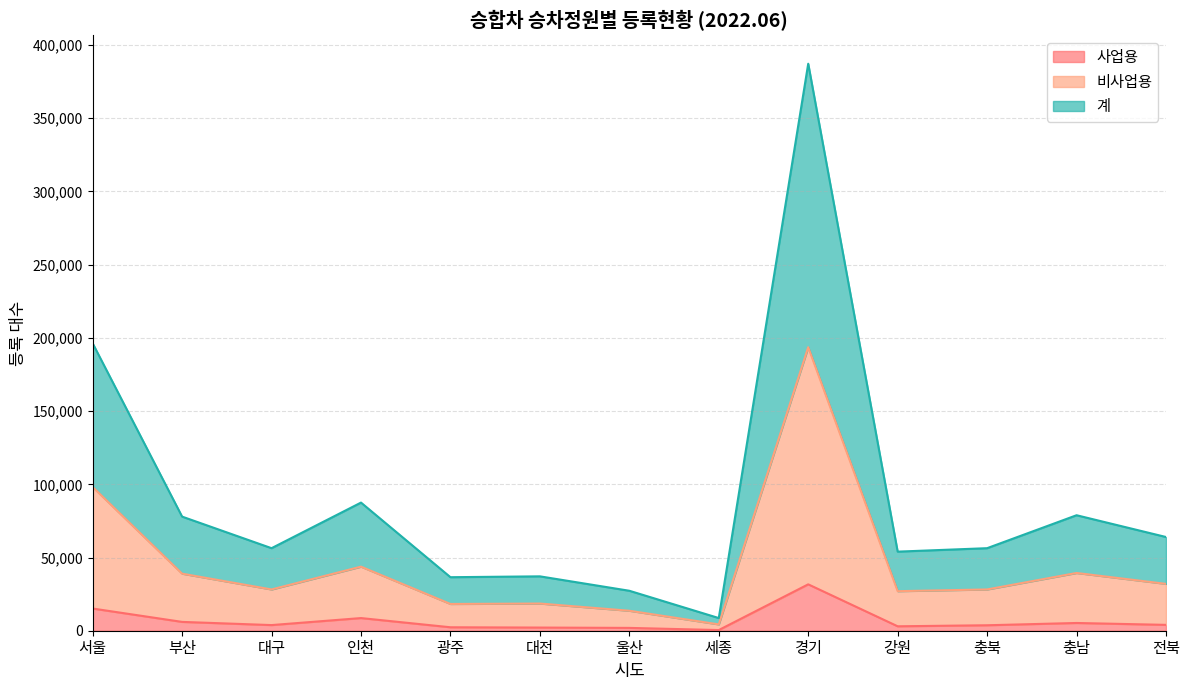

What is the difference between the 계 values at 광주 and 울산?

9260